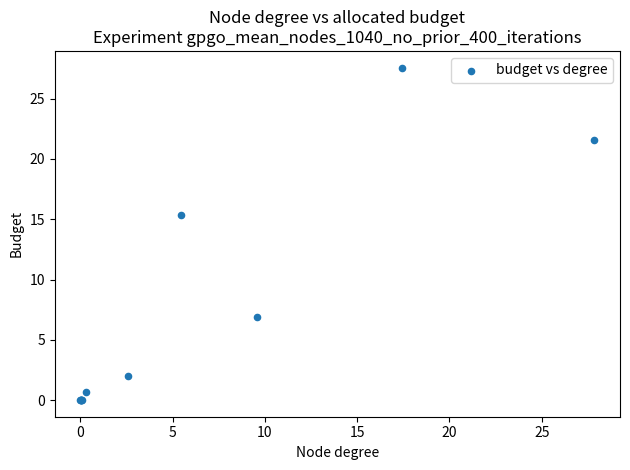

What Y value in the scatter plot is closest to 13?

15.4